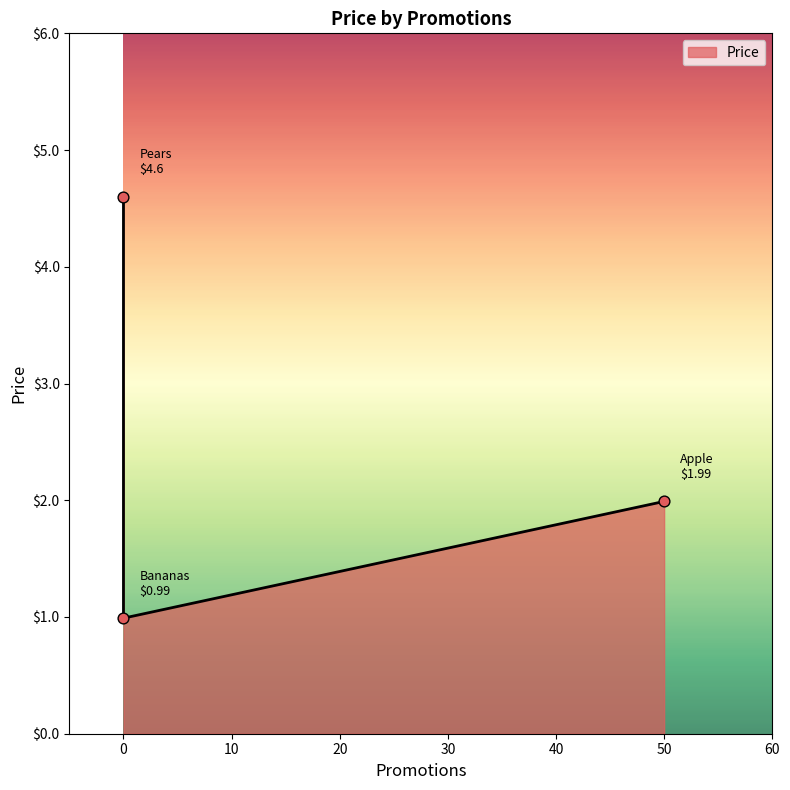

What is the change in value from Pears to Bananas?

-3.6